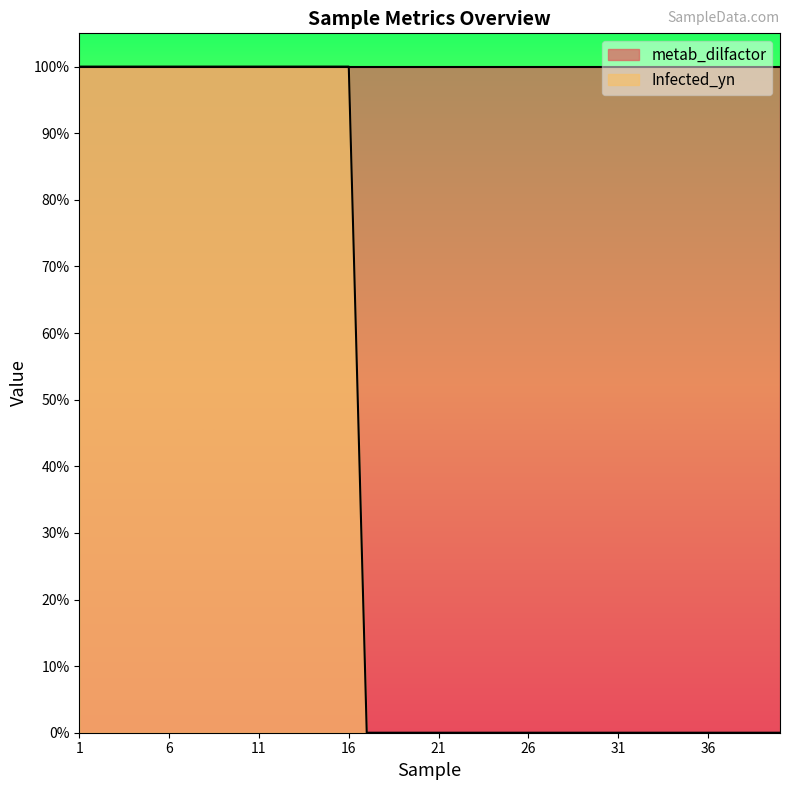

Rank the categories by value from lowest to highest.

17, 18, 19, 20, 21, 22, 23, 24, 25, 26, 27, 28, 29, 30, 31, 32, 33, 34, 35, 36, 37, 38, 39, 40, 1, 2, 3, 4, 5, 6, 7, 8, 9, 10, 11, 12, 13, 14, 15, 16